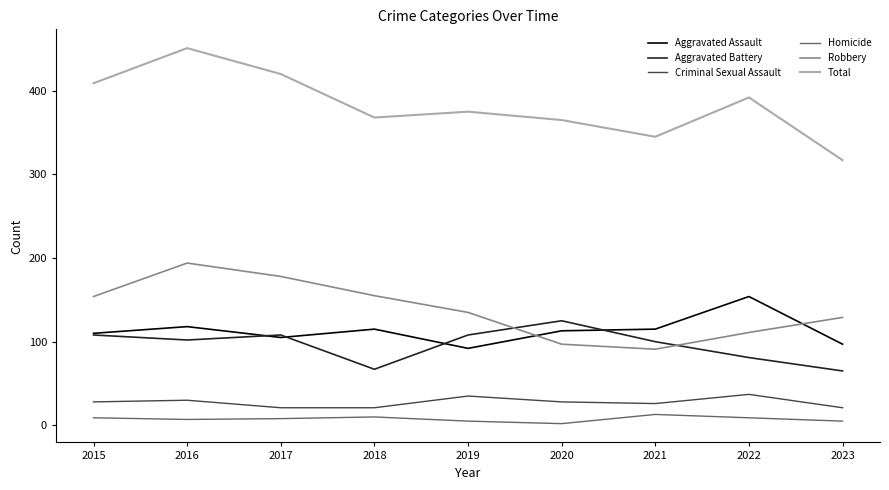

What is the average value of the Criminal Sexual Assault series?

27